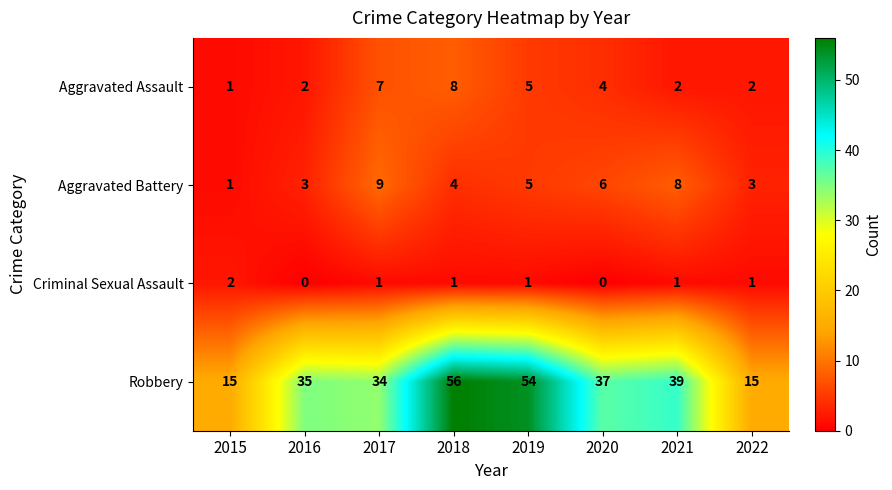

Which series has the largest total across all categories?

Robbery